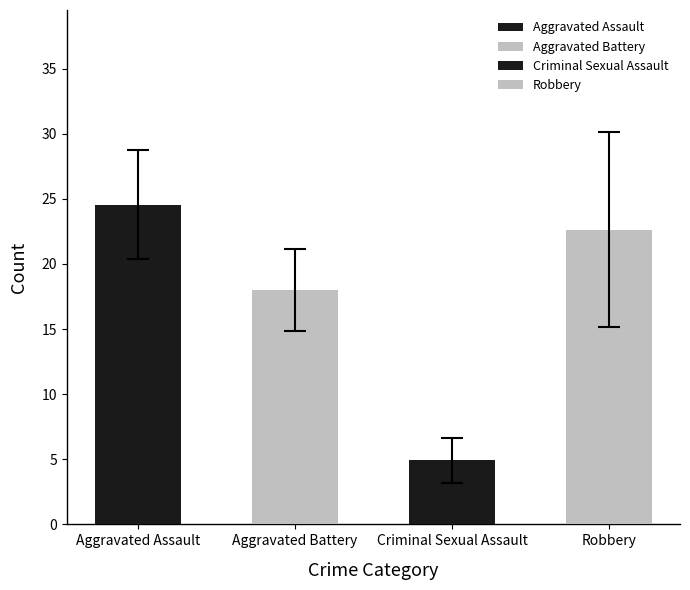

Which series has the largest range (max minus min)?

Robbery